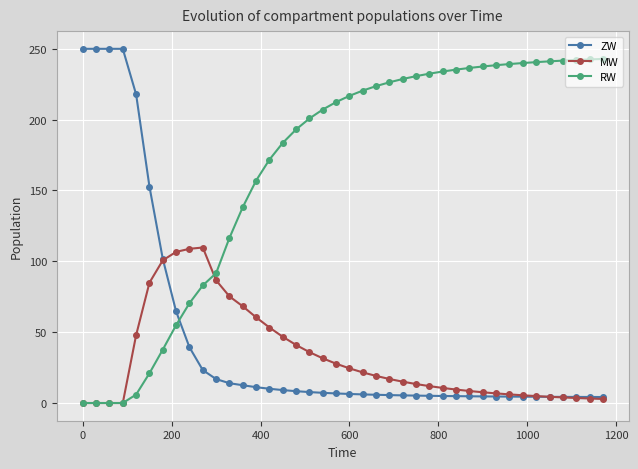

Which series has the largest total across all categories?

RW